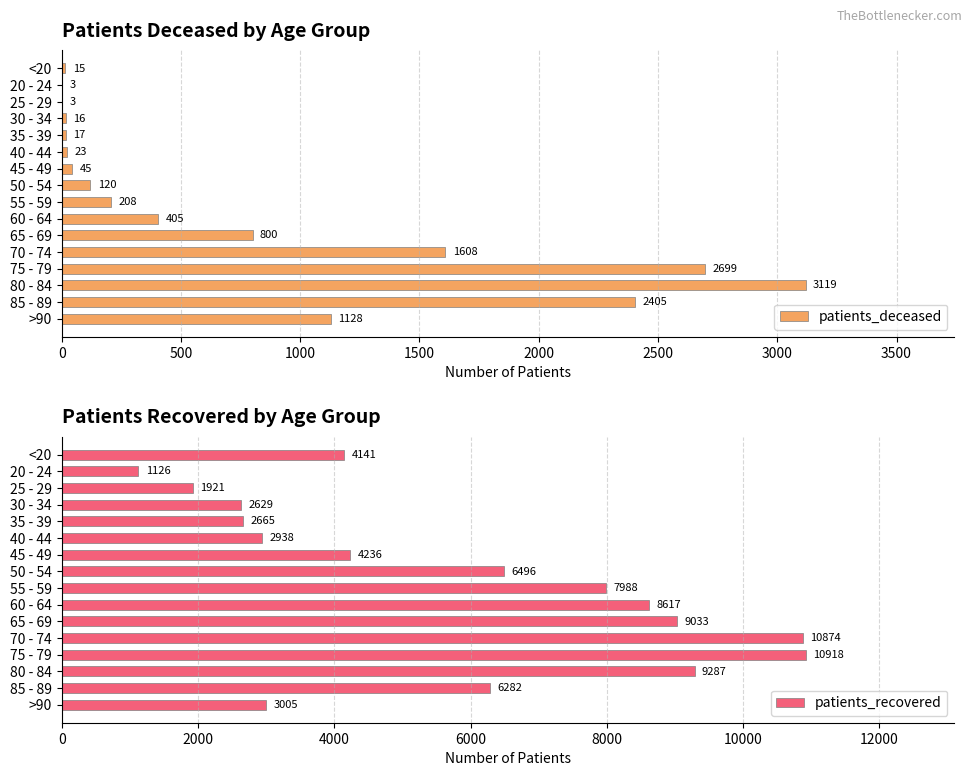

The patients_deceased series shows 52 at 55 - 59. True or false?

False